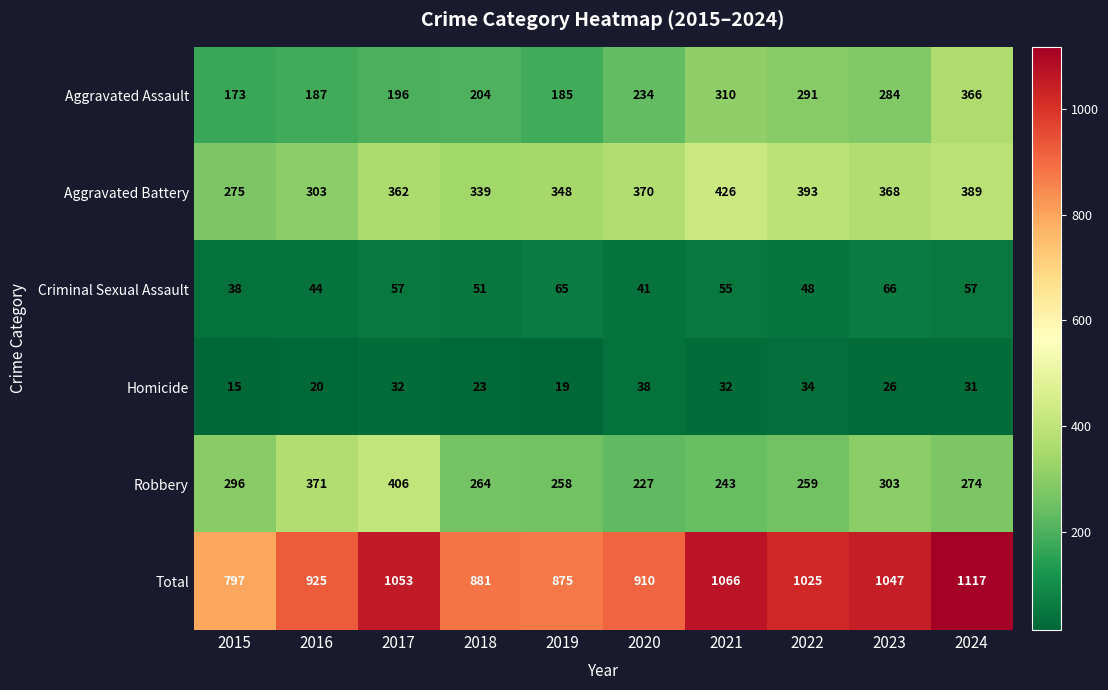

Count the number of categories in the chart.

10